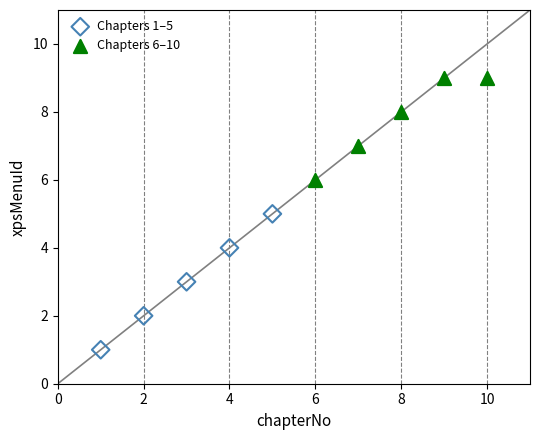

Which series contains the lowest Y value?

Chapters 1–5